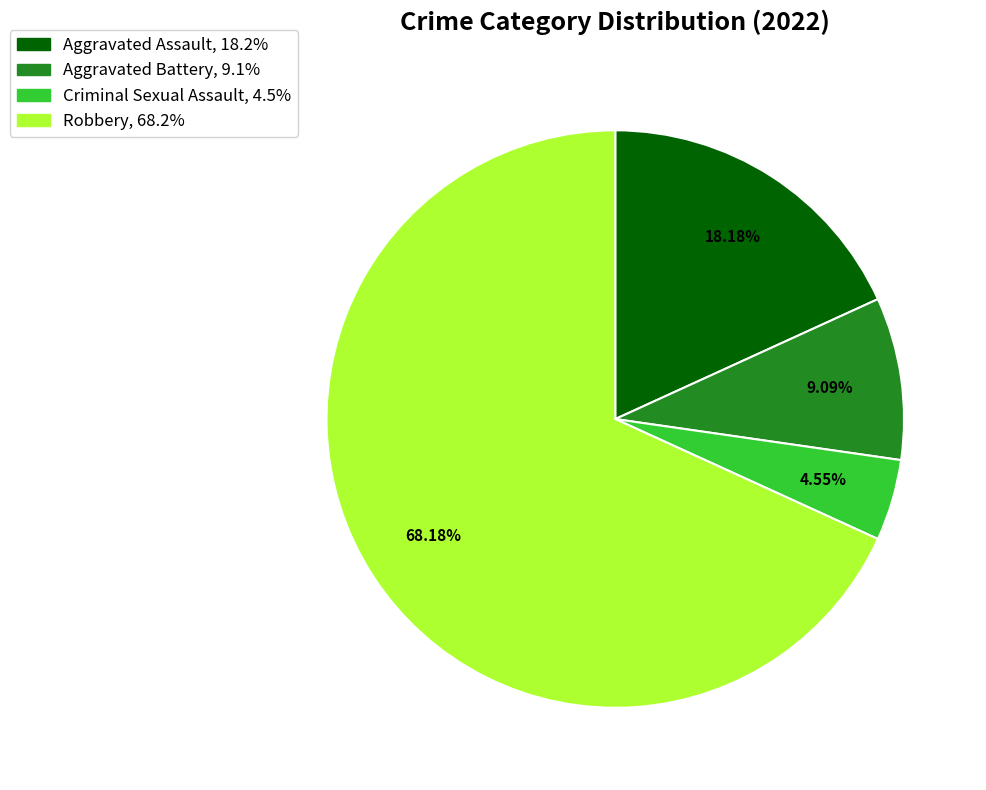

Between Aggravated Battery and Robbery, which is larger?

Robbery